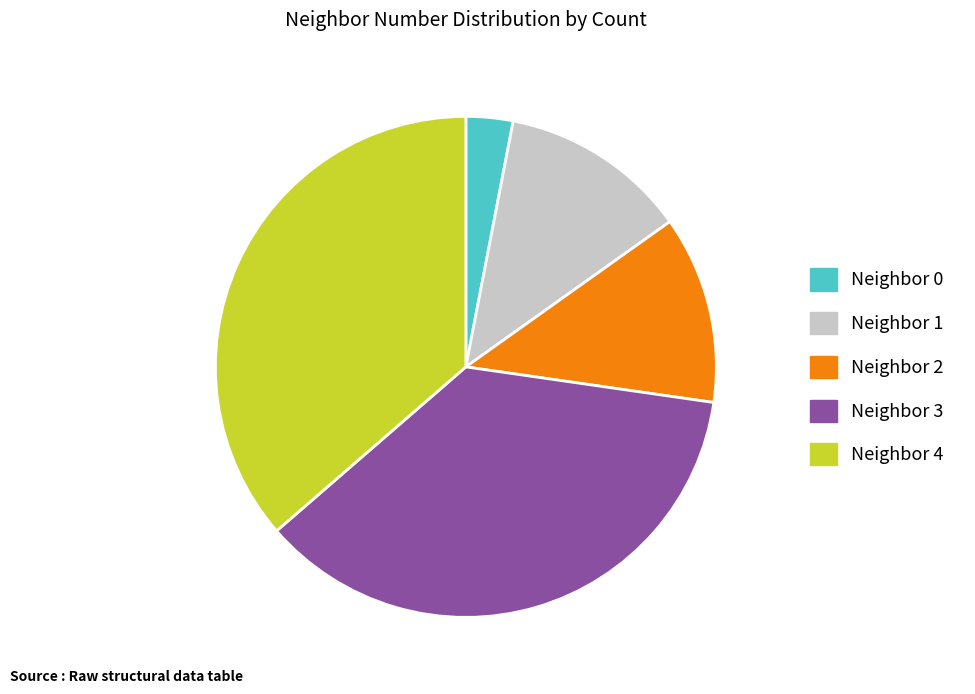

Do Neighbor 3 and Neighbor 2 together represent more than half of the pie?

No